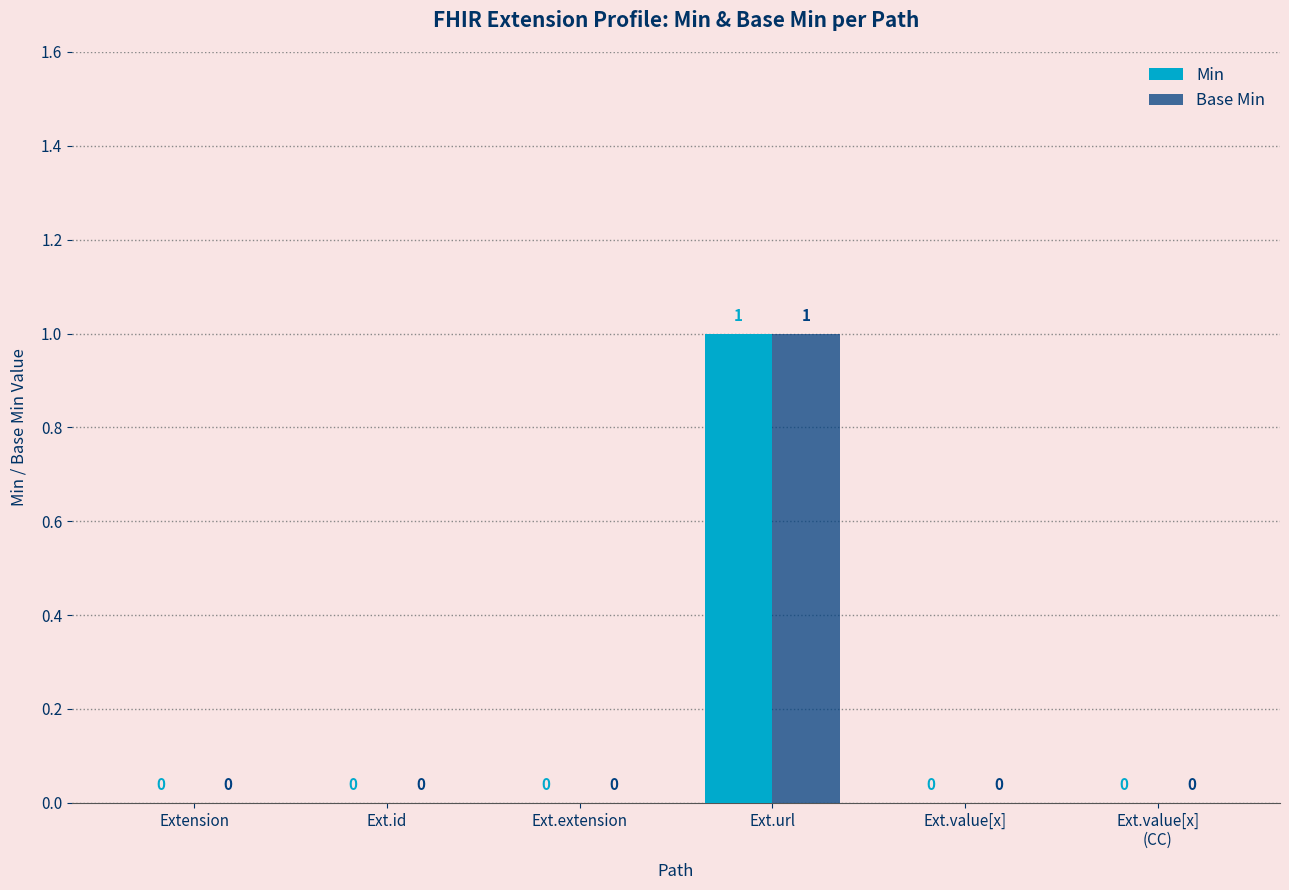

Count the Base Min values in the range 0 to 1.

6